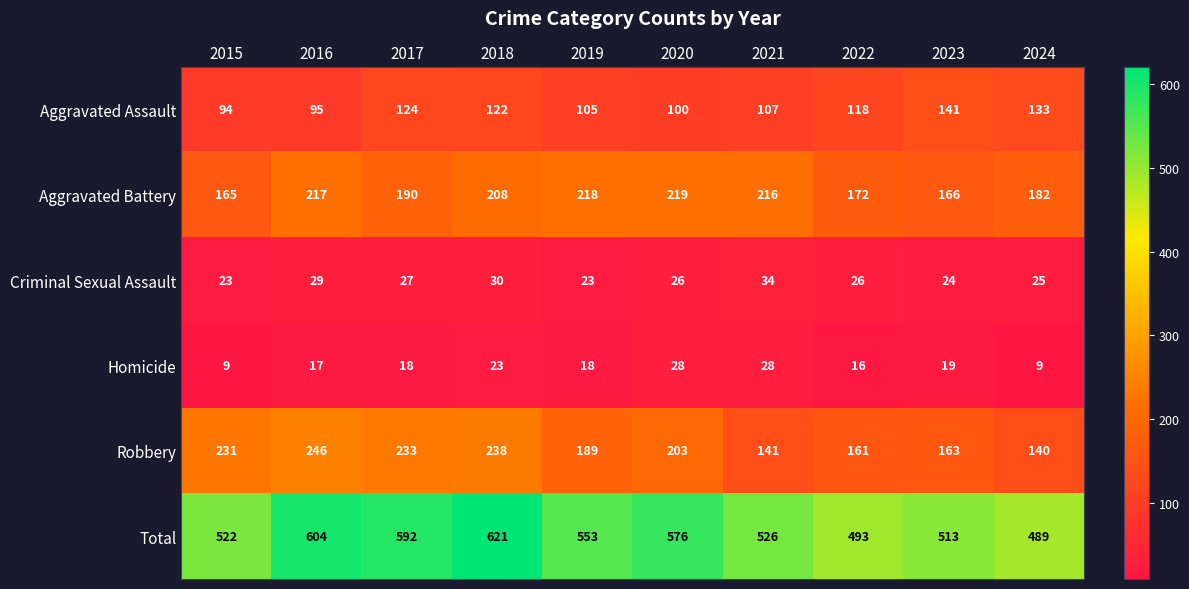

Which series has the largest range (max minus min)?

Total